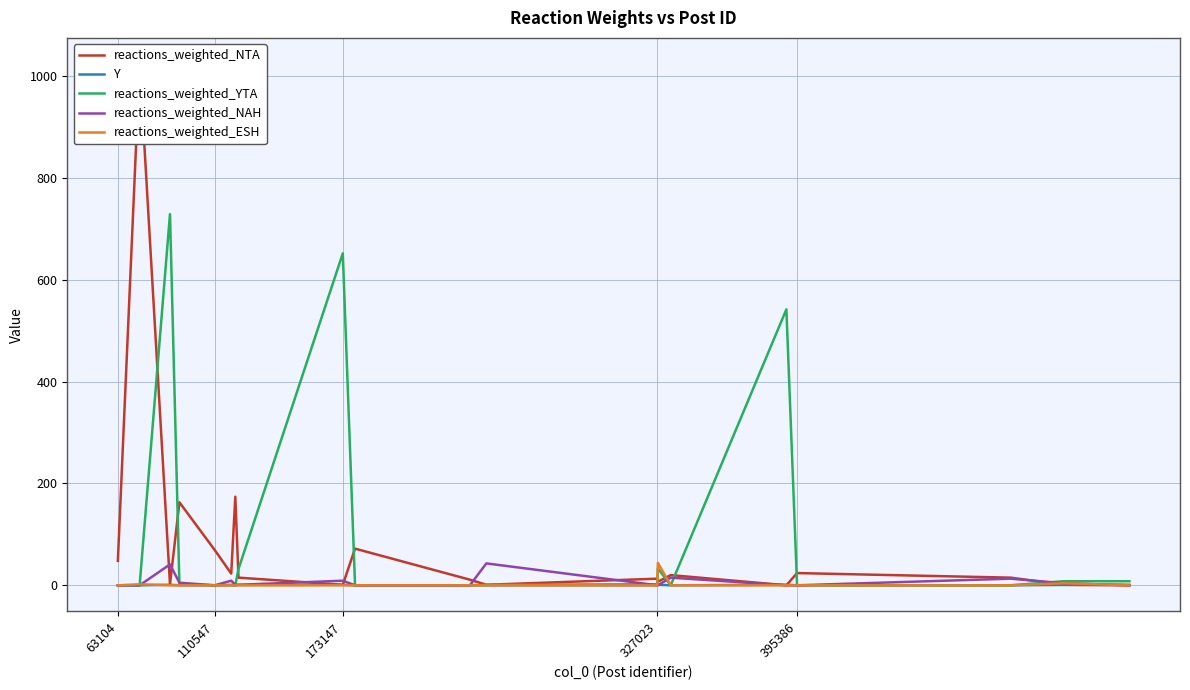

True or false: Y and reactions_weighted_ESH cross at least once.

True